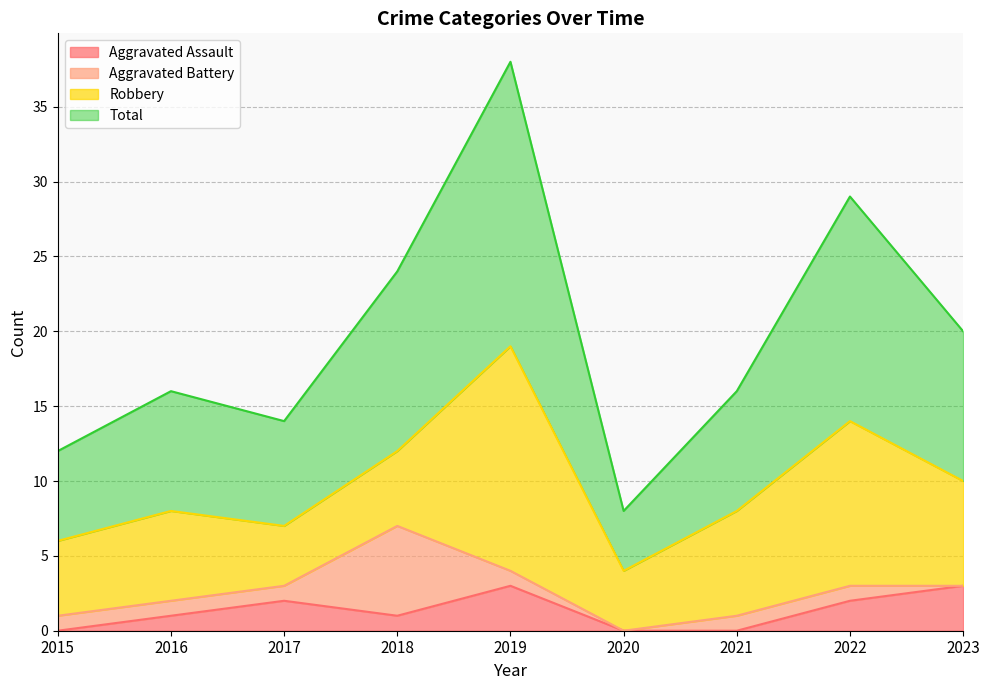

What value does the Aggravated Assault series have at 2023?

3